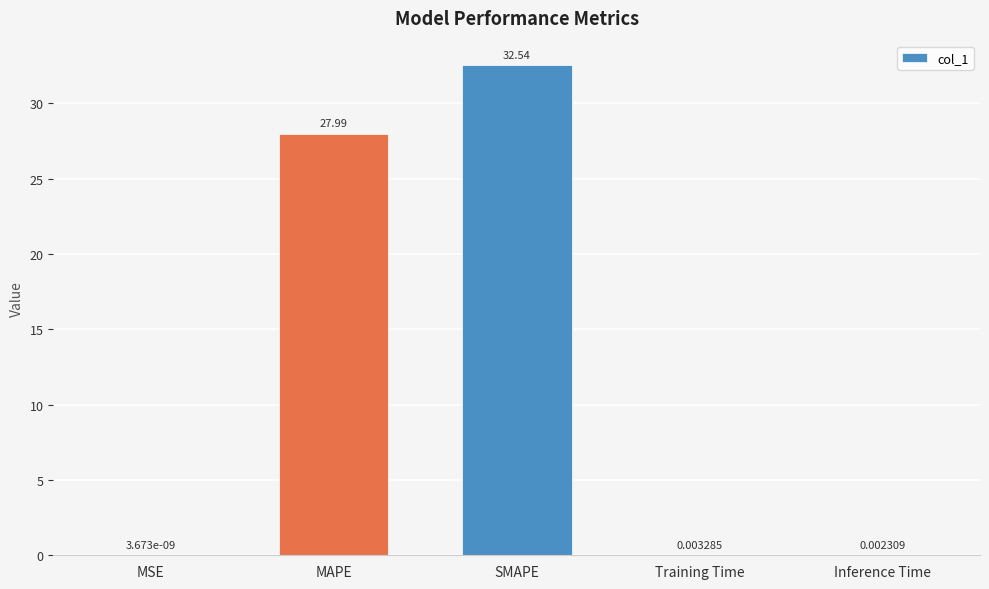

What is the change in value from MAPE to Inference Time?

-28.0